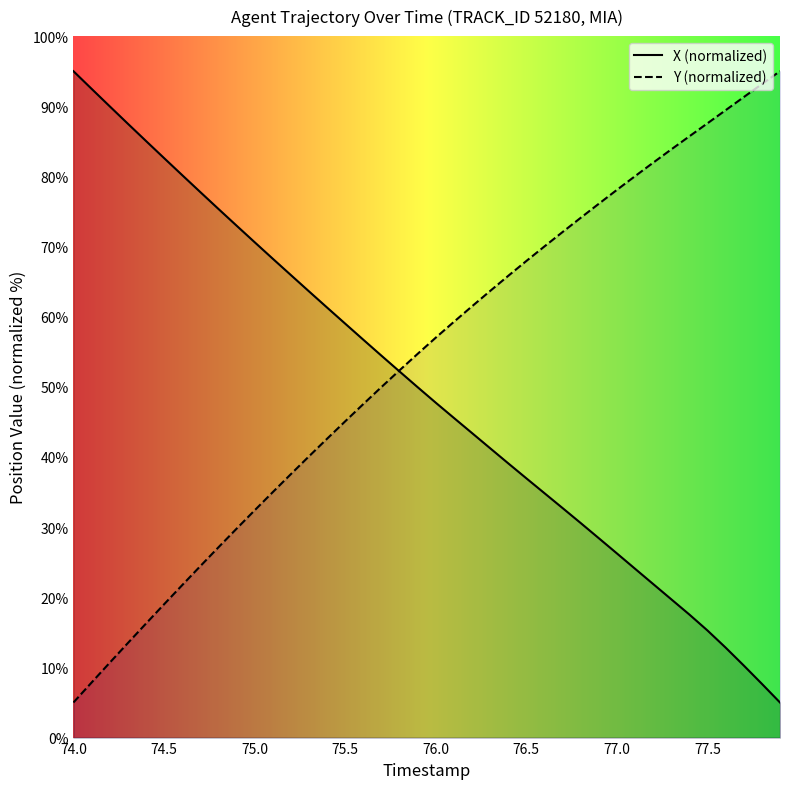

Rank the series by their average value, from highest to lowest.

Y (normalized), X (normalized)